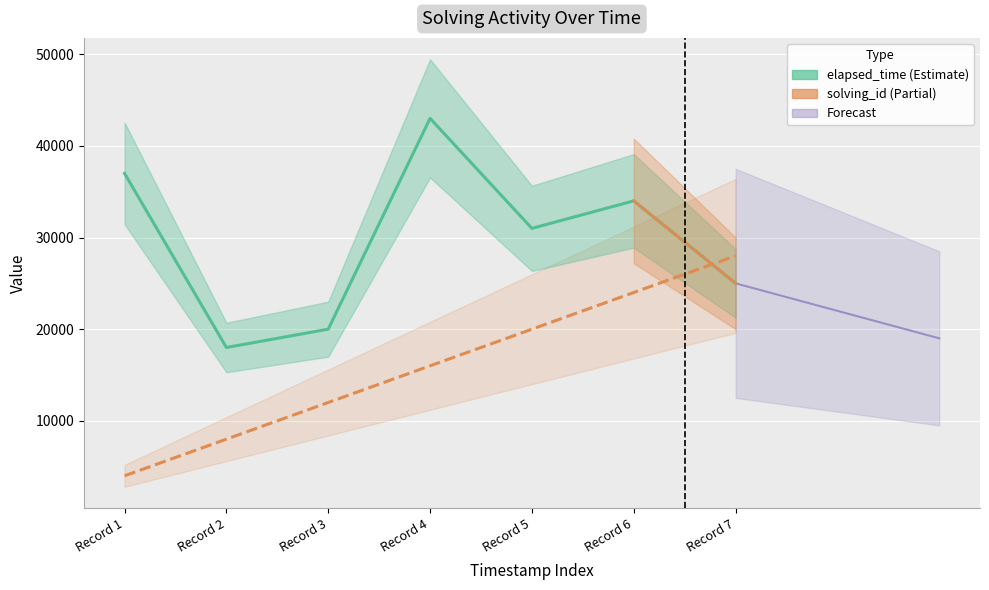

Which series has the largest total across all categories?

elapsed_time